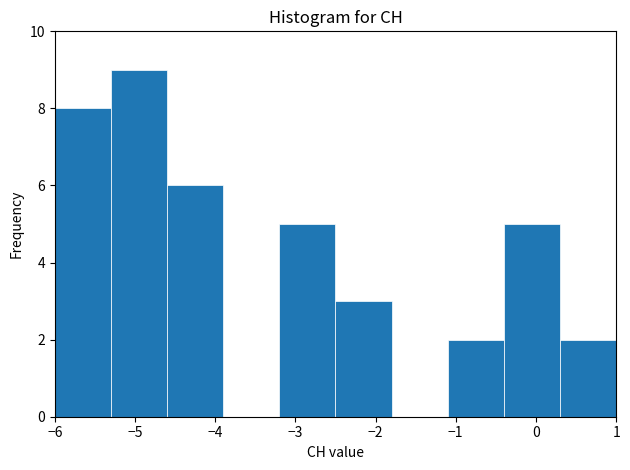

Reading left to right, list every bar in this chart as the range it spans on the x-axis followed by its height. The values are not printed on the chart, so give them approximately, as read against the axis.

-6.0 to -5.3: 8
-5.3 to -4.6: 9
-4.6 to -3.9: 6
-3.9 to -3.2: 0
-3.2 to -2.5: 5
-2.5 to -1.8: 3
-1.8 to -1.1: 0
-1.1 to -0.4: 2
-0.4 to 0.3: 5
0.3 to 1.0: 2